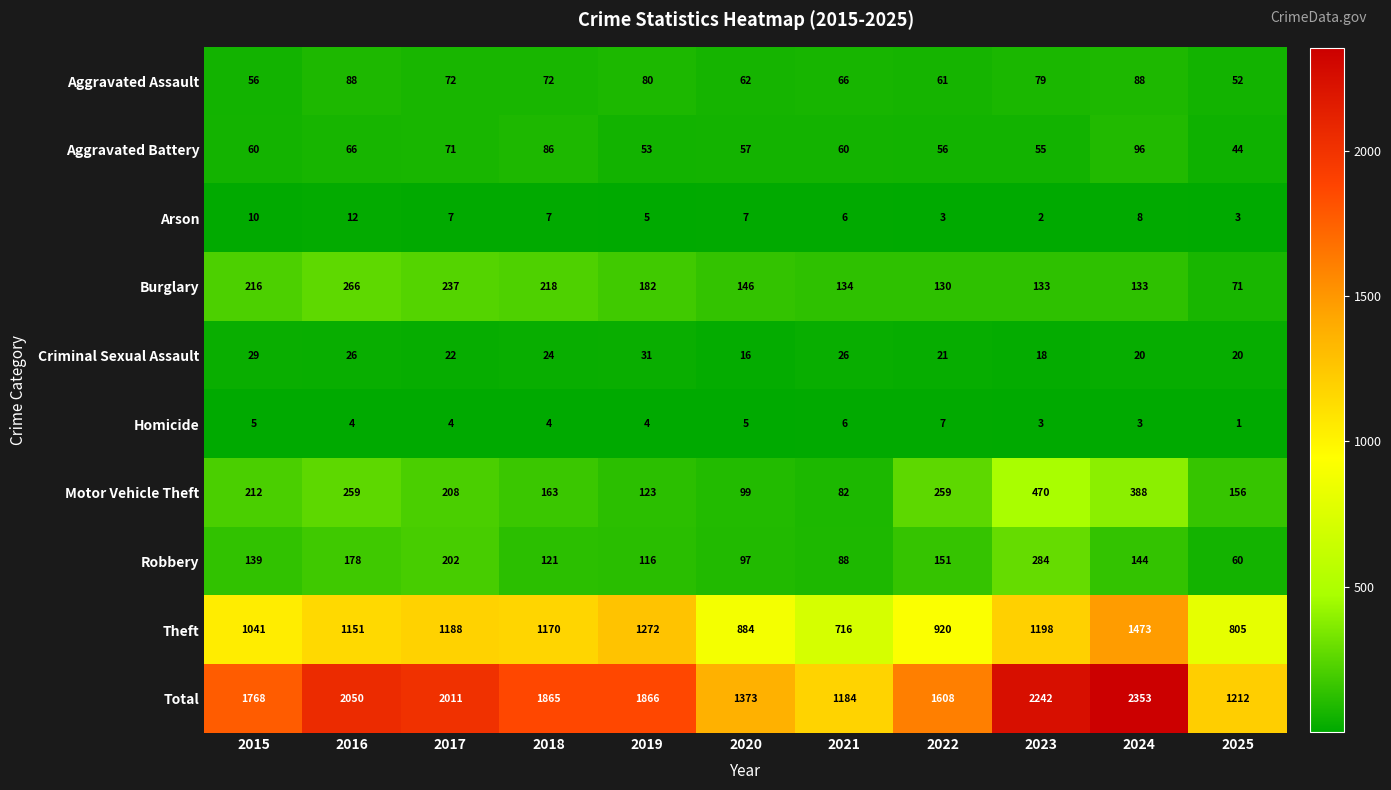

How many categories are shown in the chart?

11